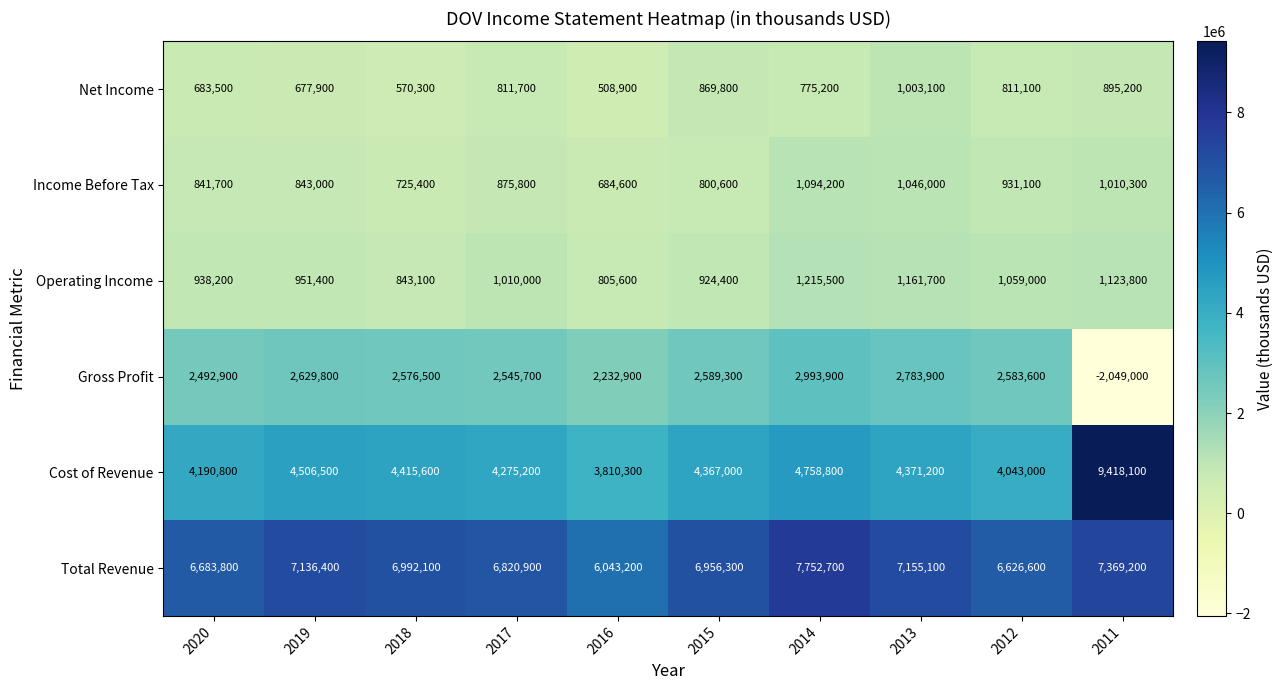

Rank the series at 2013 from lowest to highest value.

Net Income, Income Before Tax, Operating Income, Gross Profit, Cost of Revenue, Total Revenue